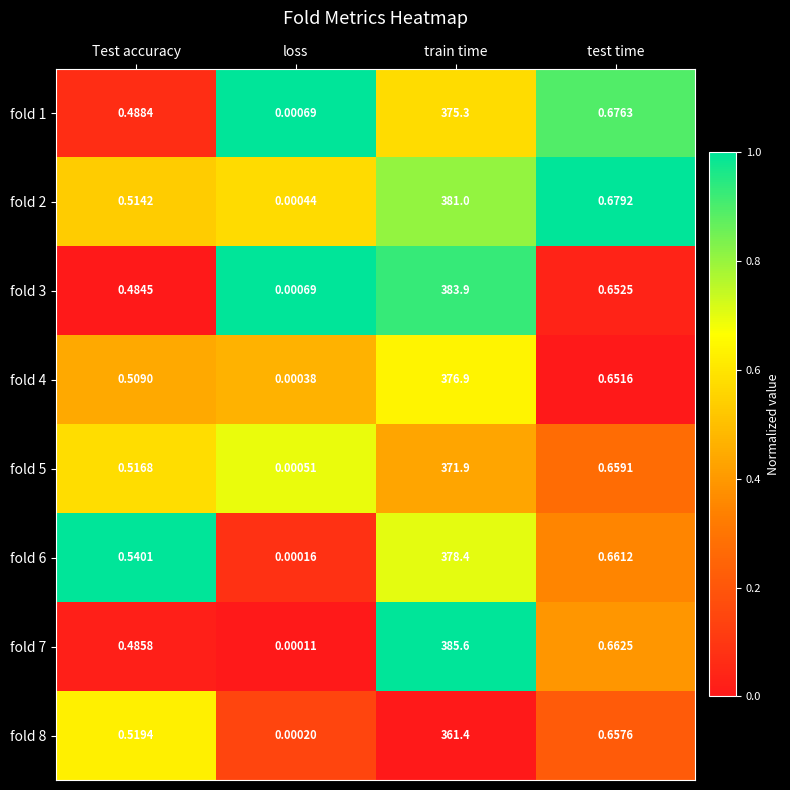

What is the total value across all series at Test accuracy?

4.1